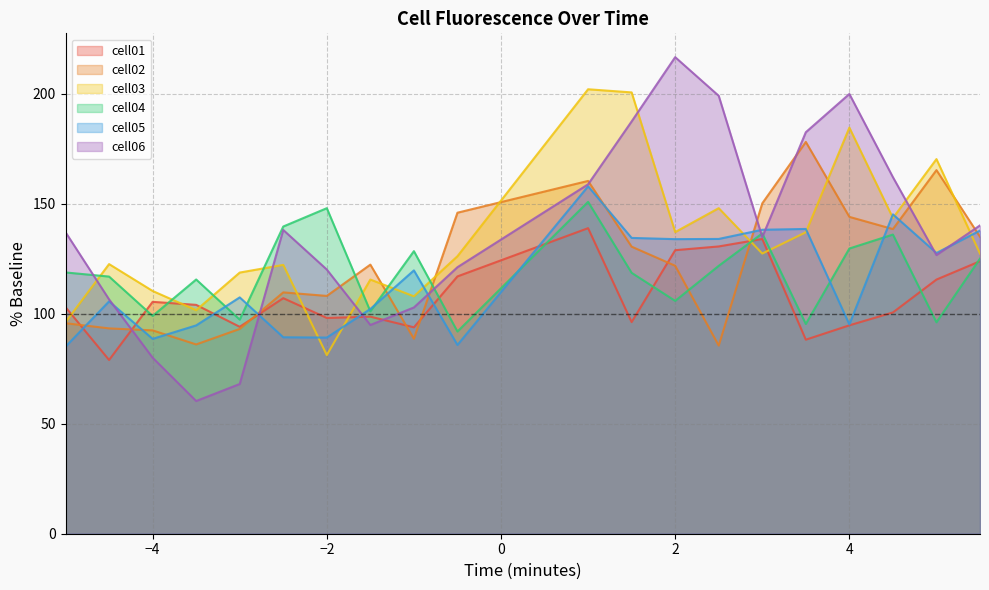

After their last crossing, which series has the higher values: cell02 or cell01?

cell02